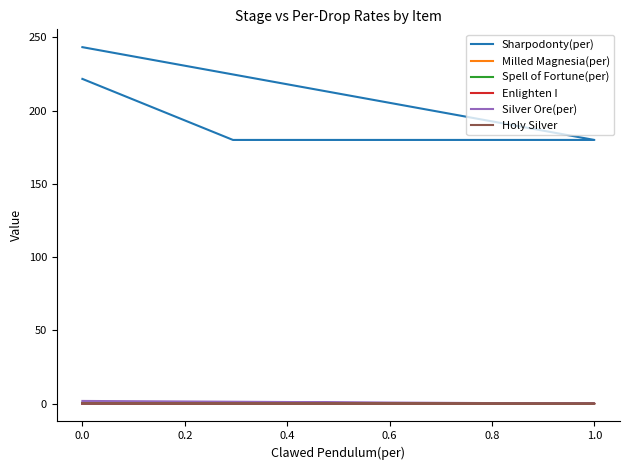

What is the difference between the Sharpodonty(per) values at 0.4 and 0.2?

41.7